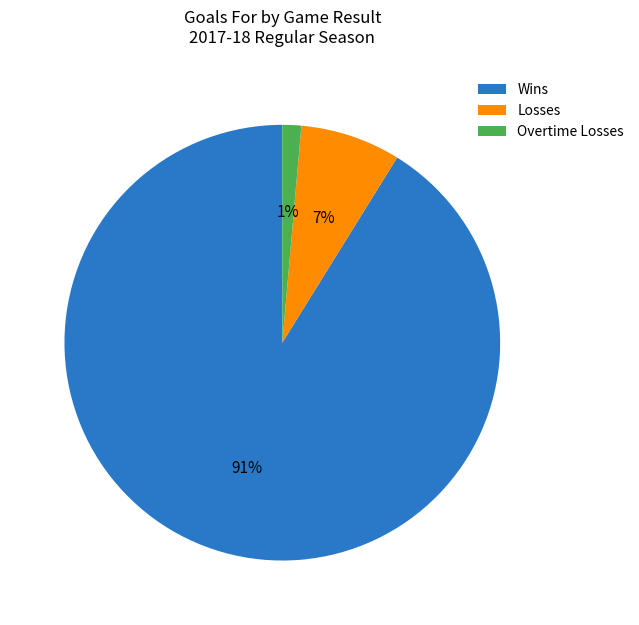

To the nearest percent, what is the average slice percentage?

33%